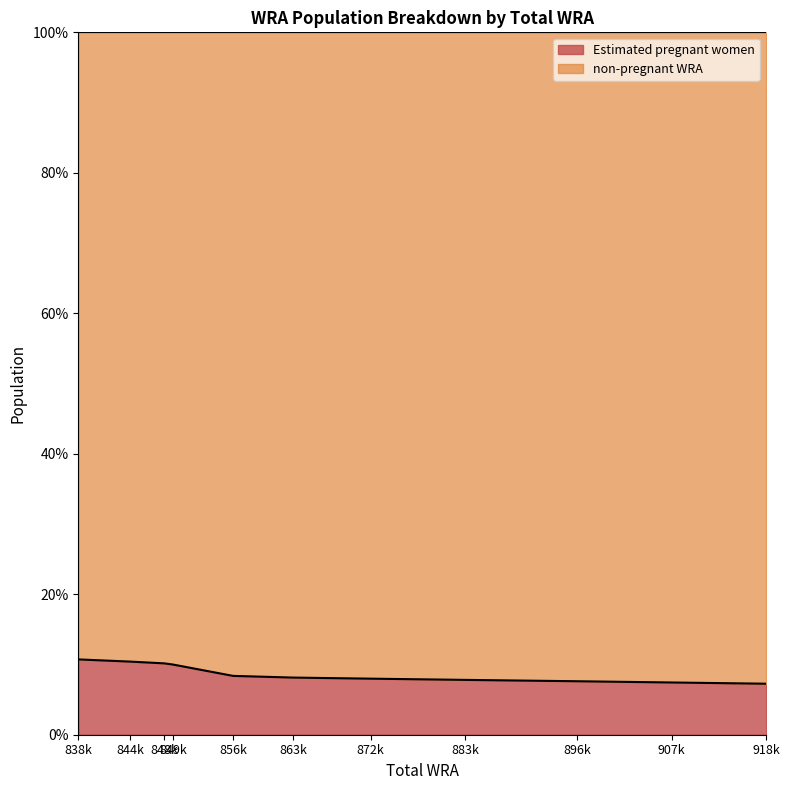

Which category has the highest value across all series?

838k